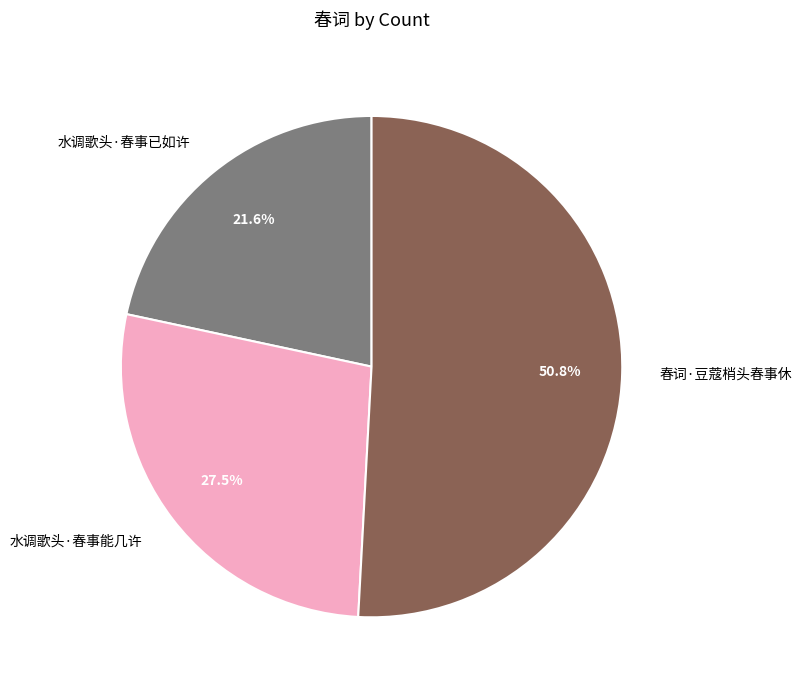

What is the largest slice in the pie chart?

春词·豆蔻梢头春事休